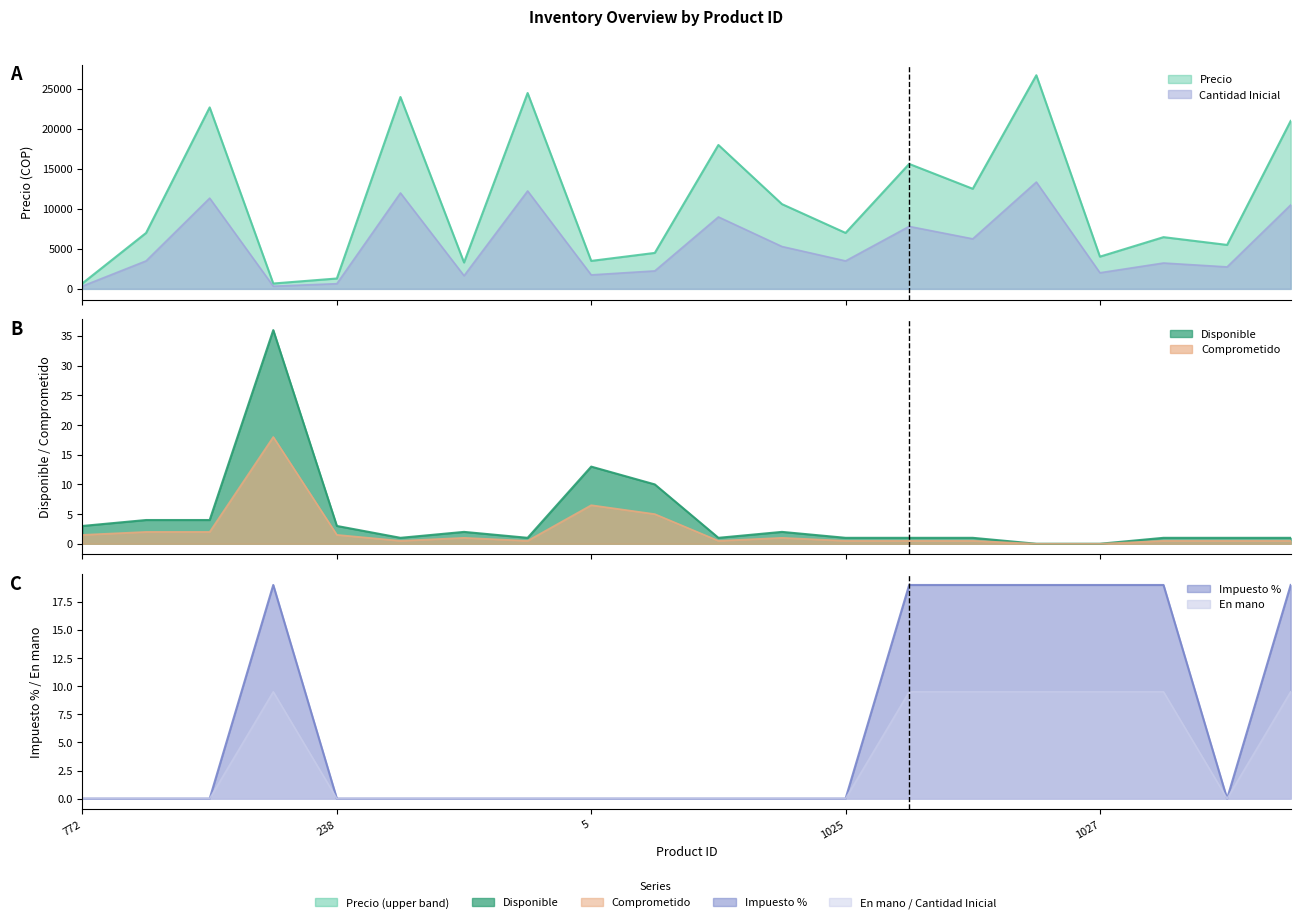

How many categories are shown in the chart?

20